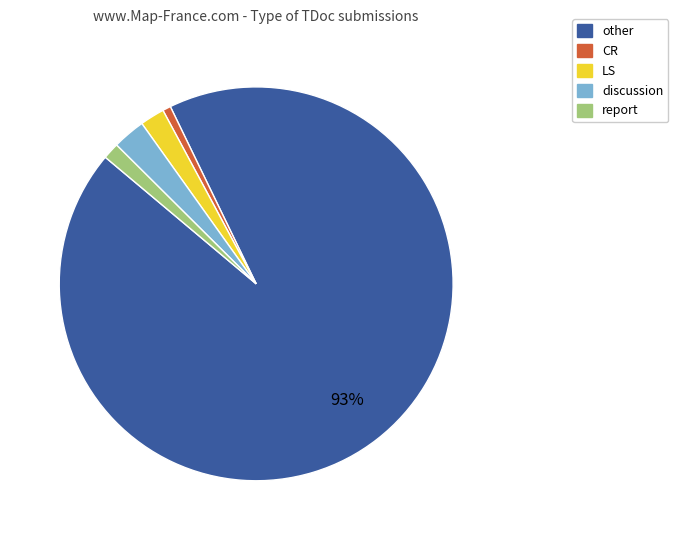

Between discussion and other, which is larger?

other